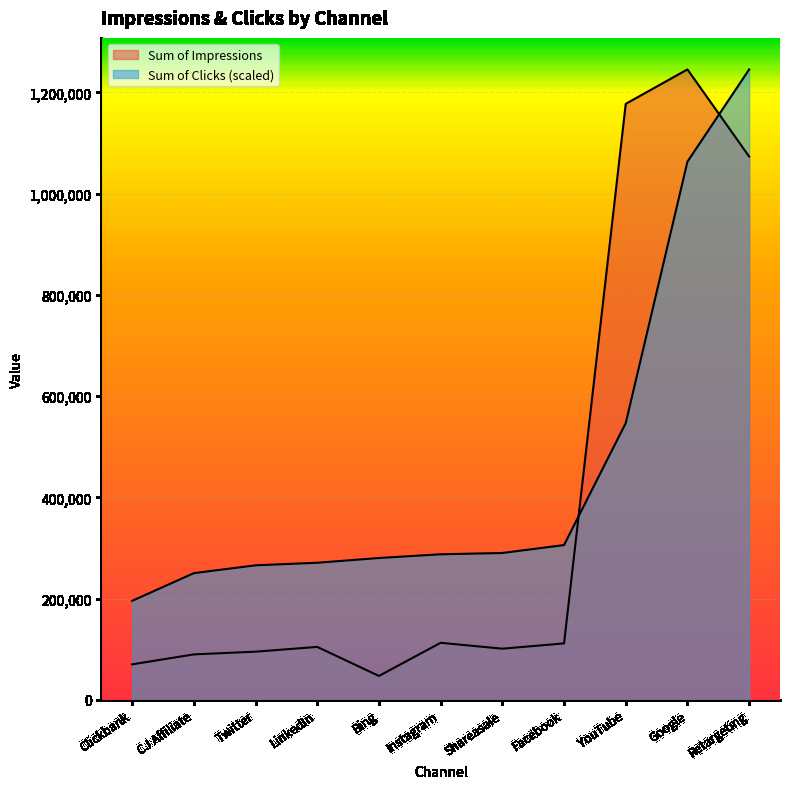

At how many categories does at least one series exceed 128994?

11